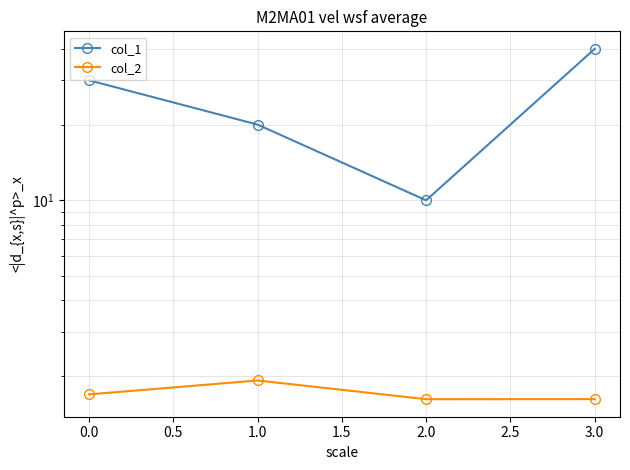

What is the sum of all col_2 values?

6.9